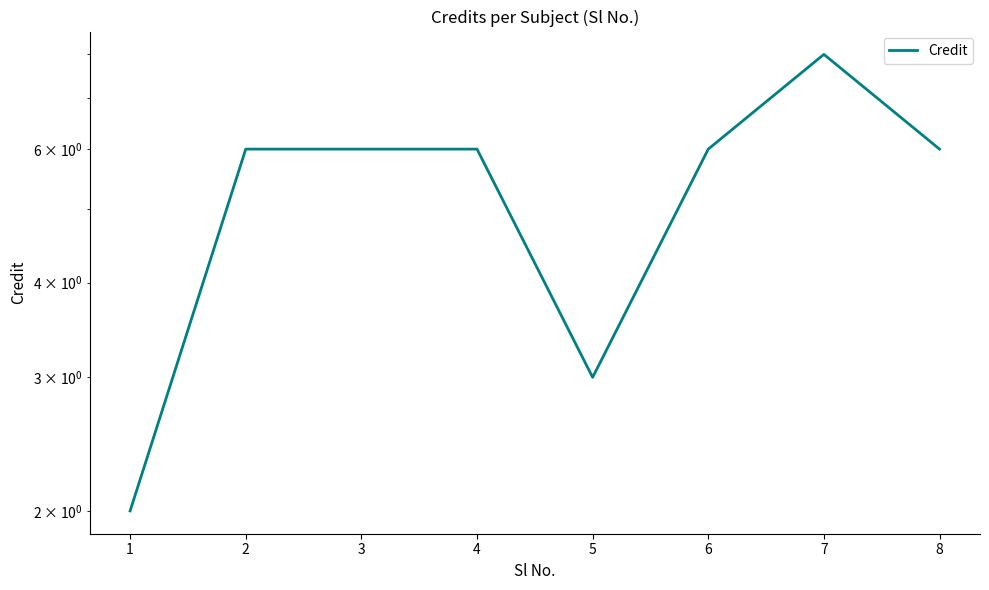

True or false: the data shows 6 at 3.

True